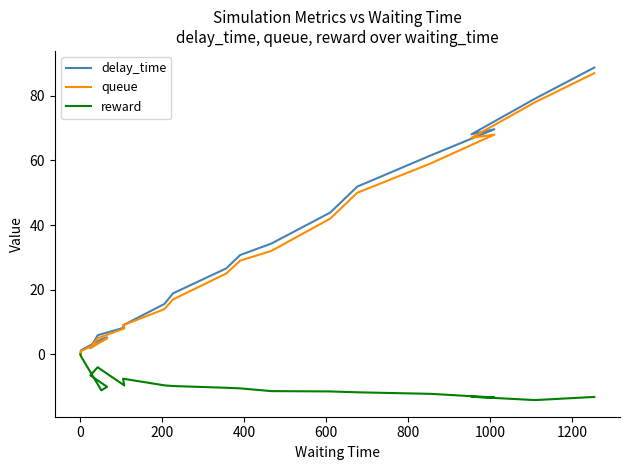

Is the value of reward at 1000 greater than the value of queue at 600?

No